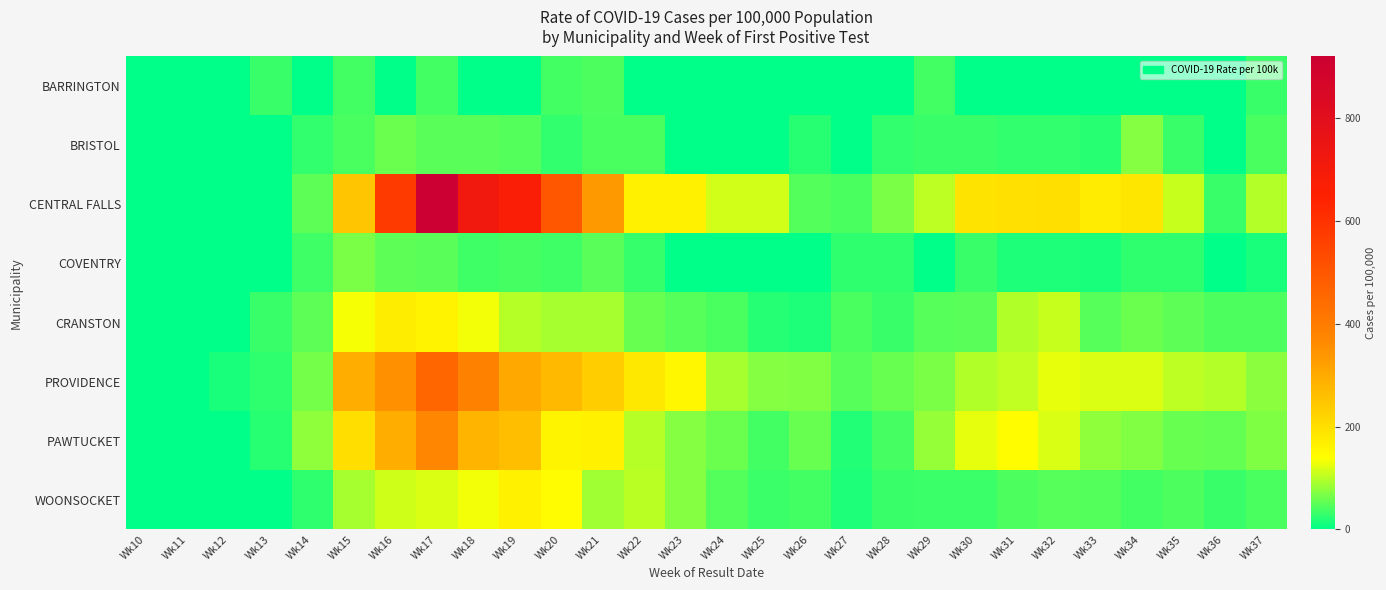

What is the total value across all series at Wk26?

248